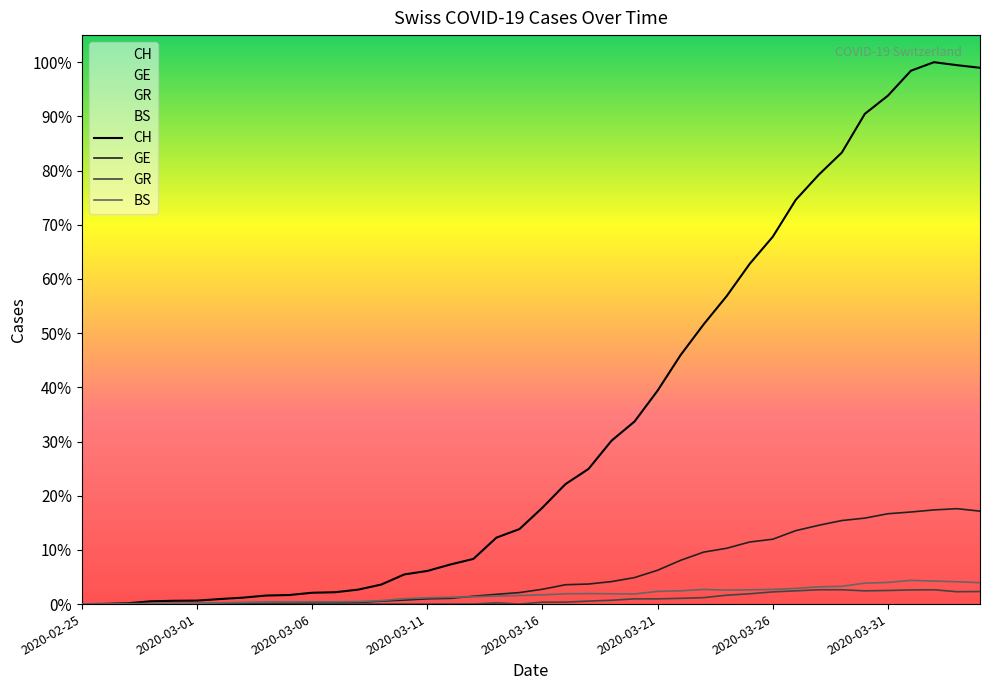

In BS, how many points are higher than both neighbors (excluding endpoints)?

3